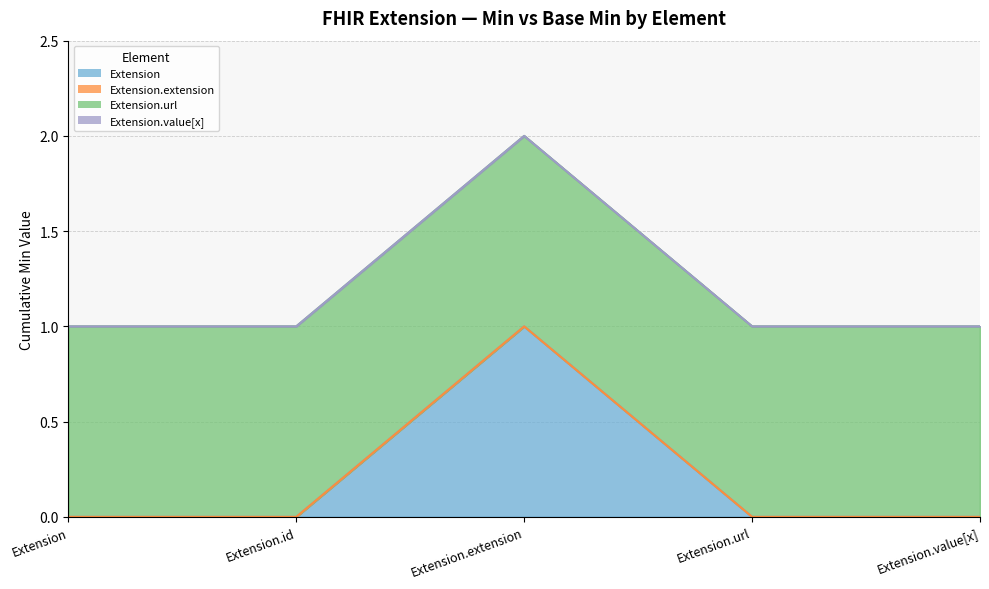

Which category has the lowest value in the Extension.extension series?

Extension